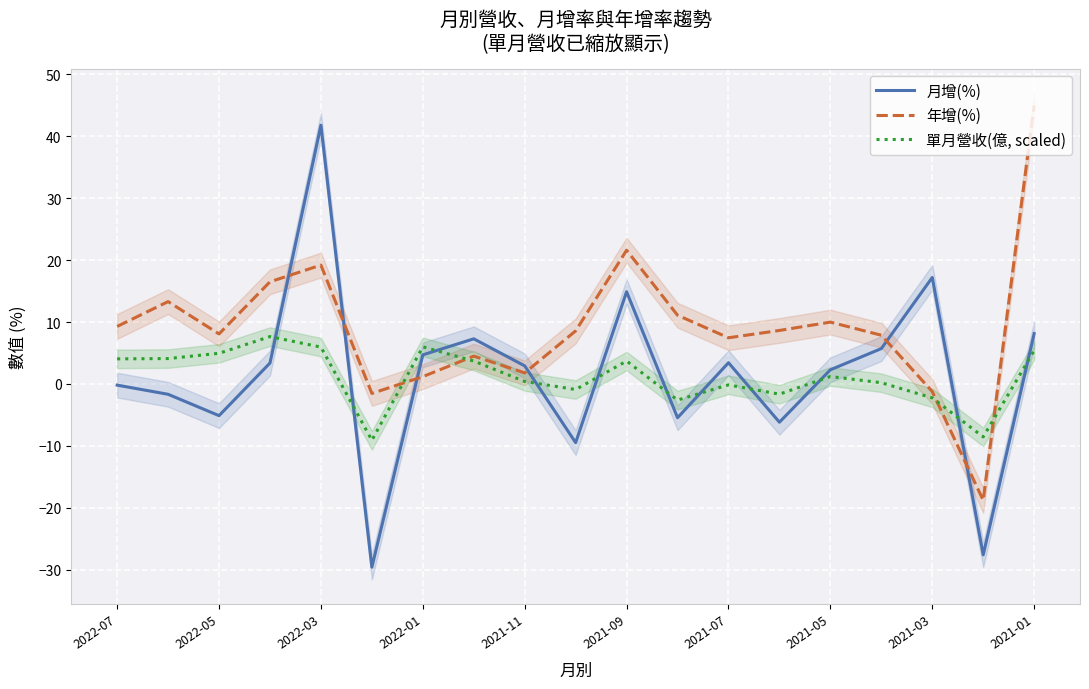

After their last crossing, which series has the higher values: 月增(%) or 年增(%)?

年增(%)